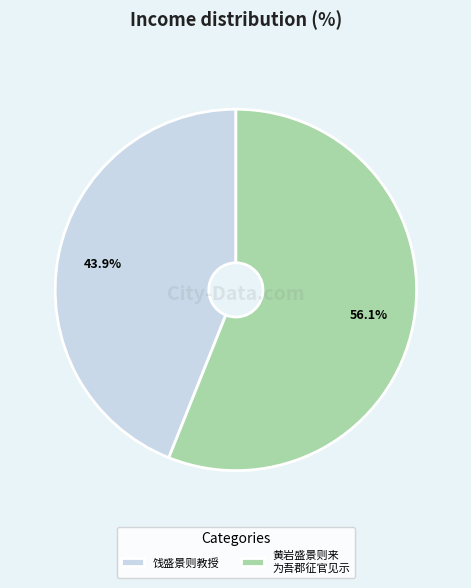

How many segments does this pie chart have?

2